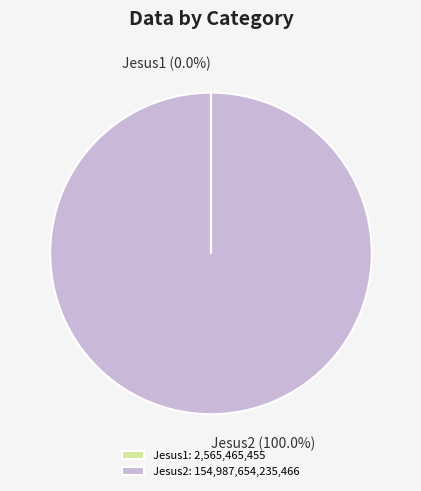

Is there any slice that represents more than half of the pie?

Yes